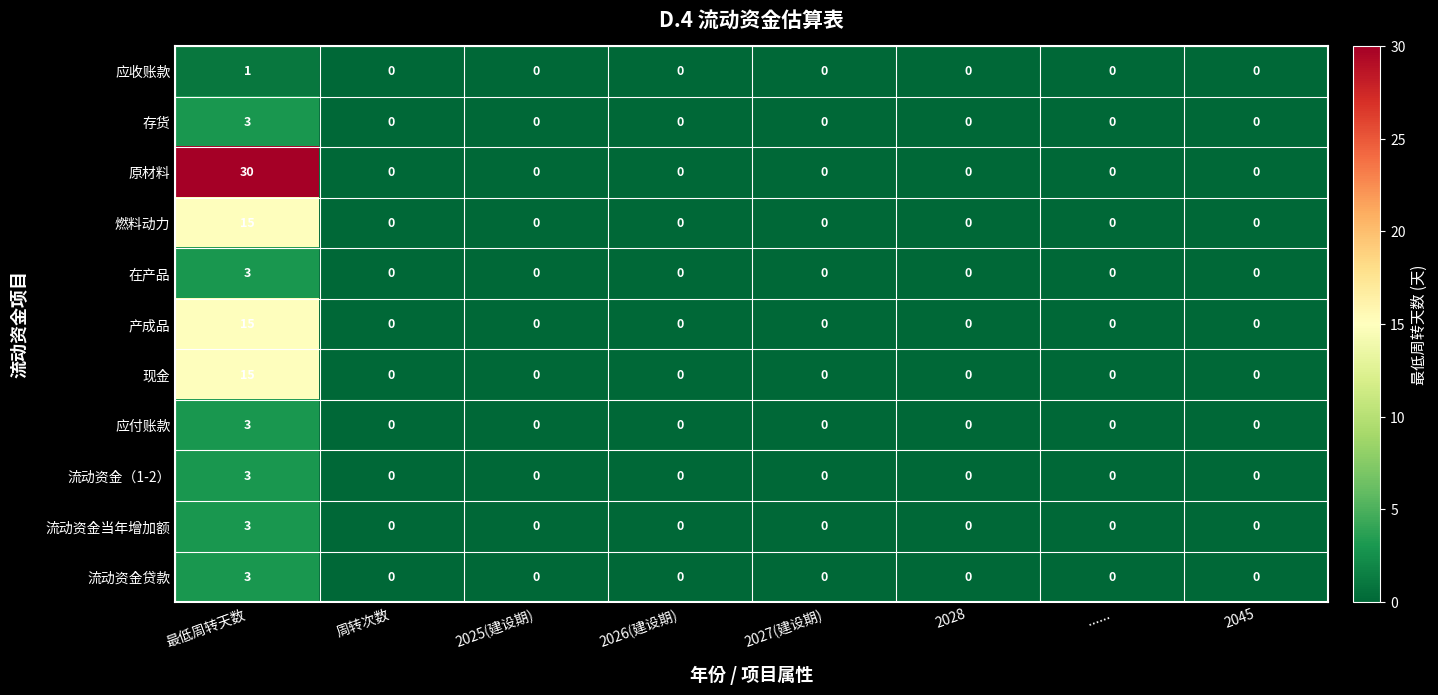

Which series has the largest total across all categories?

原材料